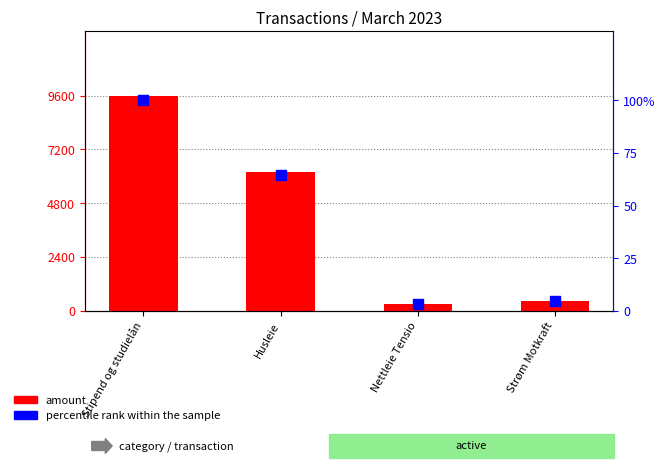

Is the value of percentile rank within the sample at Nettleie Tensio greater than the value of amount at Nettleie Tensio?

No